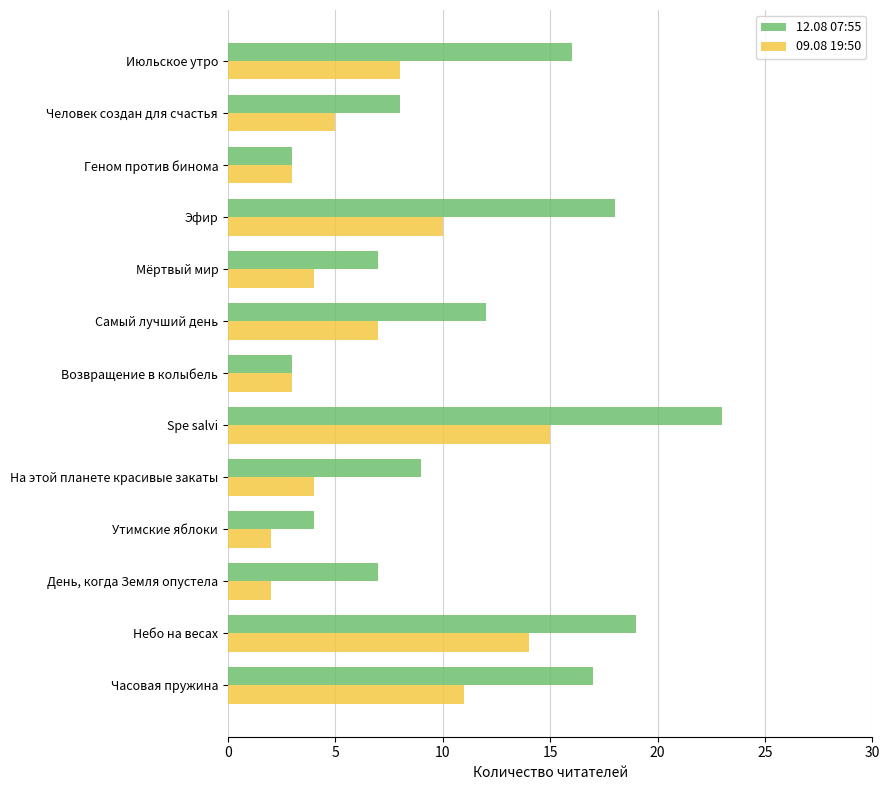

Where is 09.08 19:50 nearest to the value 8?

Июльское утро